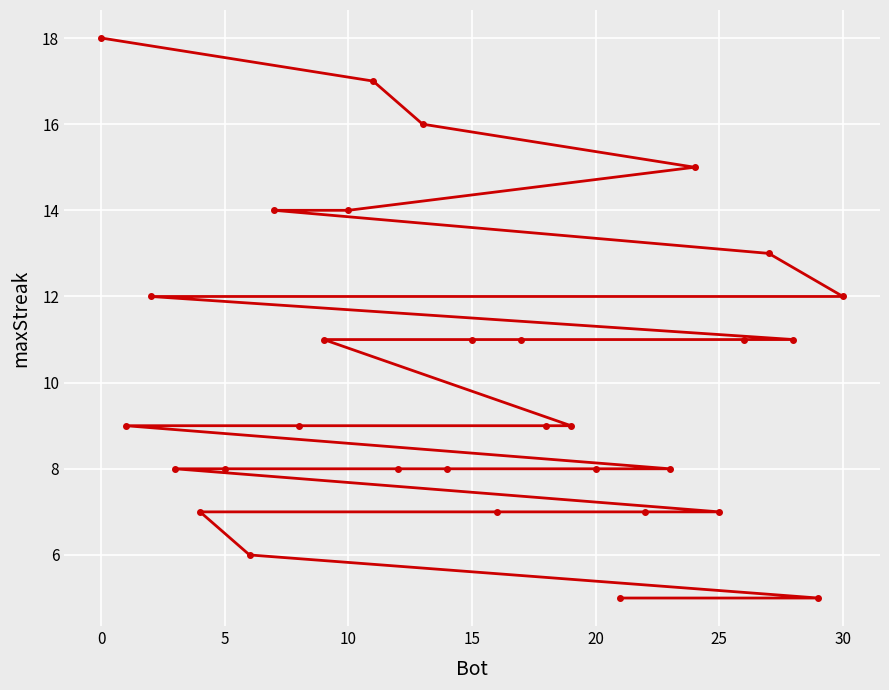

The chart shows a value of 18 at 0. True or false?

True